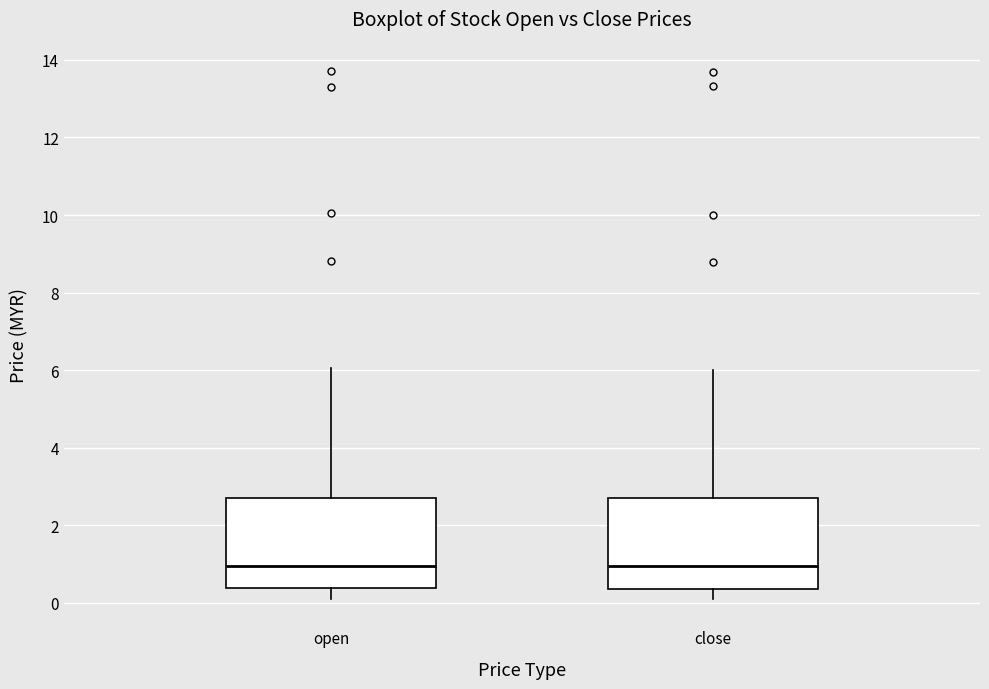

Where does the median line of the box for close sit on the y-axis? The values are not printed on the chart, so give them approximately, as read against the axis.

1.0